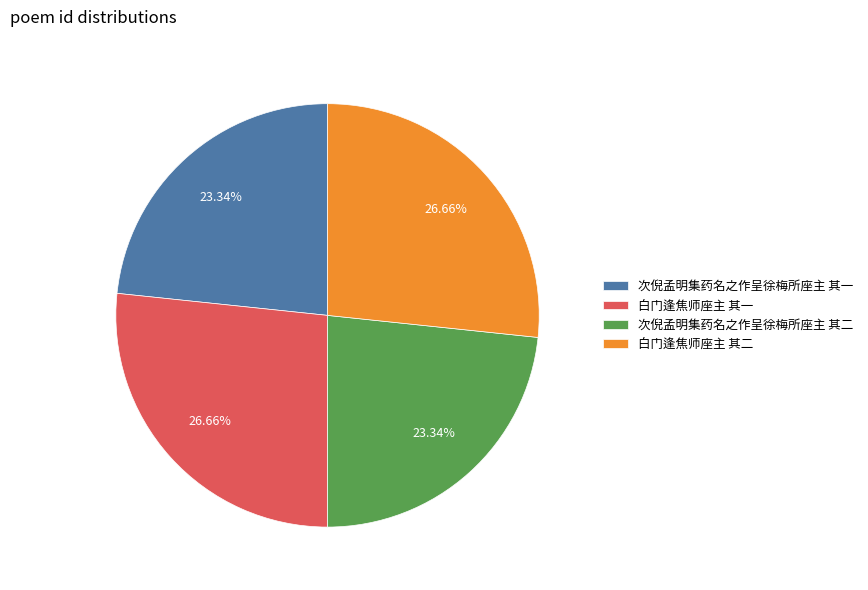

Combined, what portion of the pie is 次倪孟明集药名之作呈徐梅所座主 其一 and 次倪孟明集药名之作呈徐梅所座主 其二?

46.7%